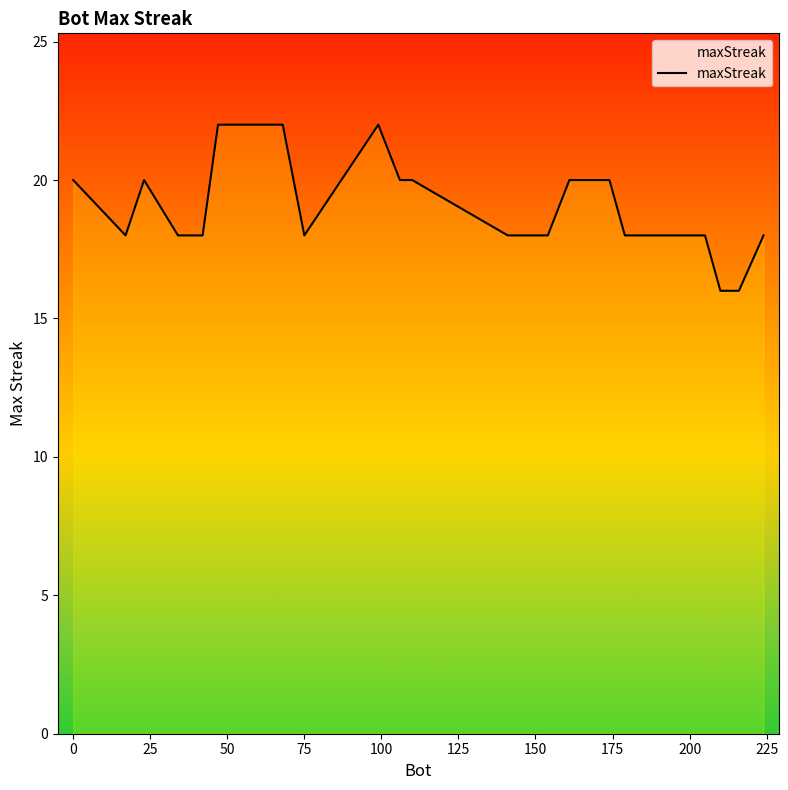

What is the difference between the maximum and minimum values?

6